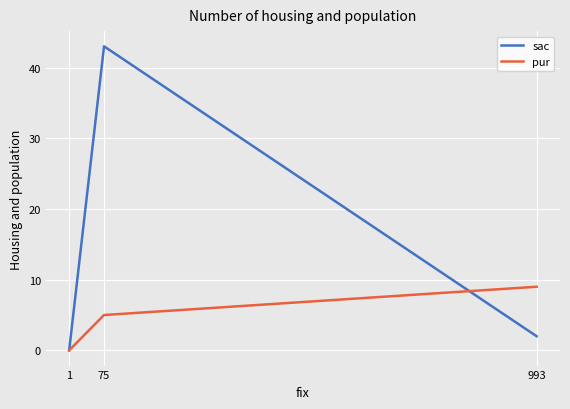

What is the maximum value shown in the chart?

43